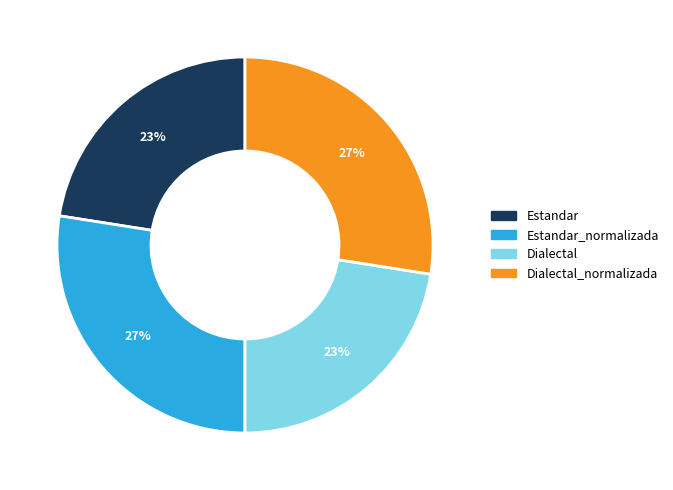

To the nearest percent, what is the average slice percentage?

25%